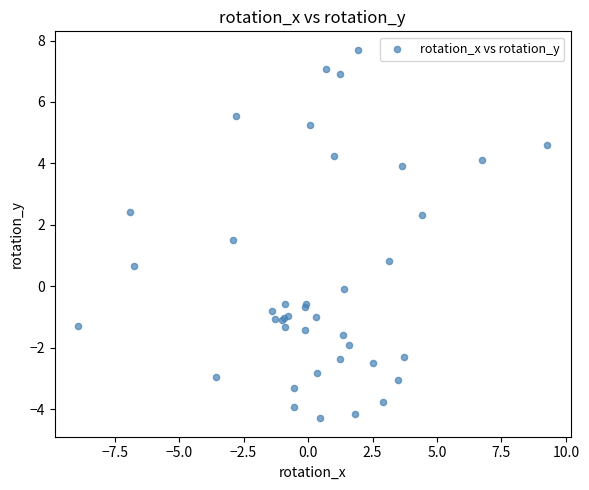

What Y value in the scatter plot is closest to 1?

0.8